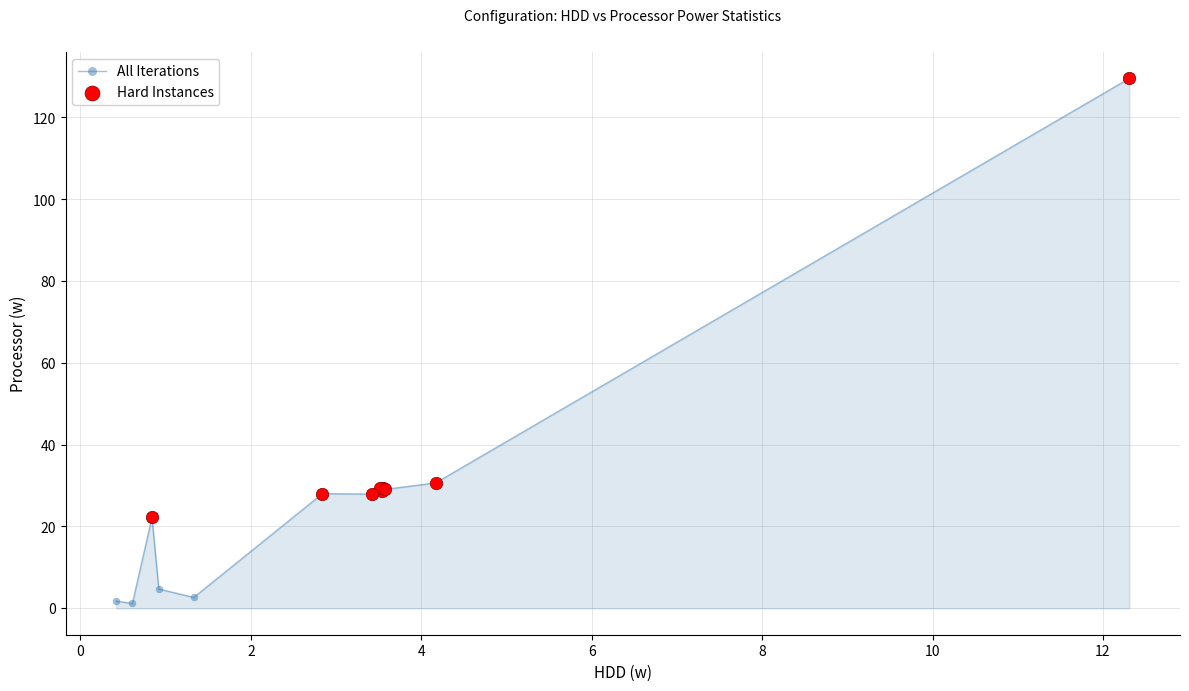

What is the sum of all values?

364.9